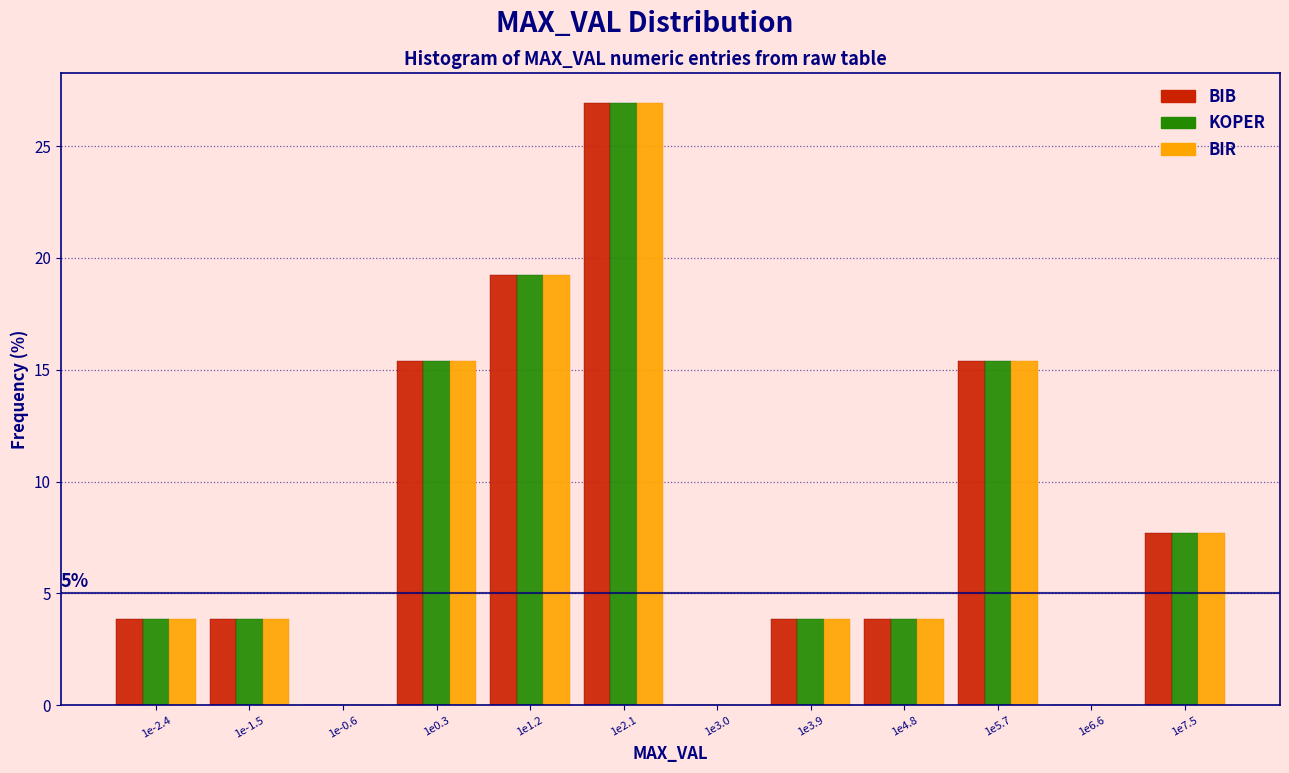

What is the sum of all BIB values?

100.0